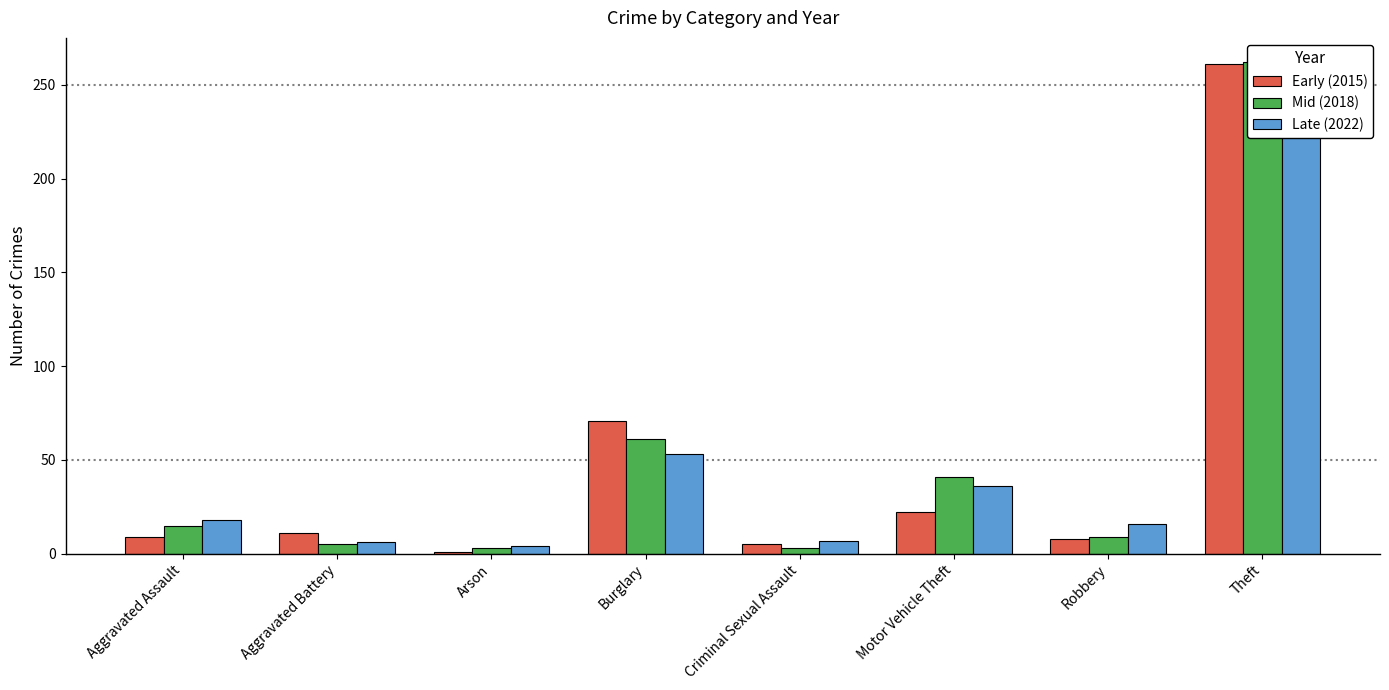

What is the value of the Early (2015) bar at the 5th from the left?

5